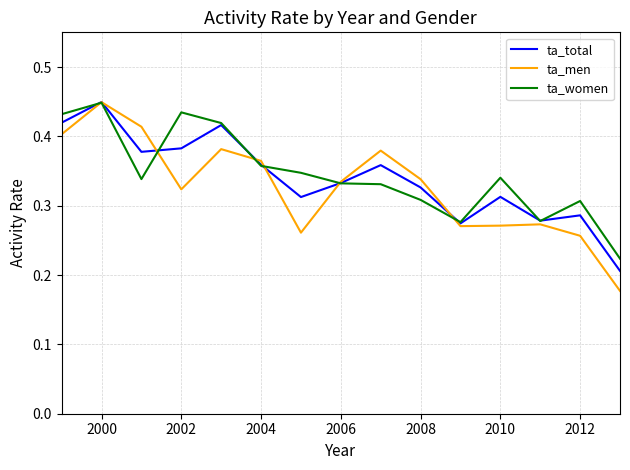

Which series has the largest range (max minus min)?

ta_men